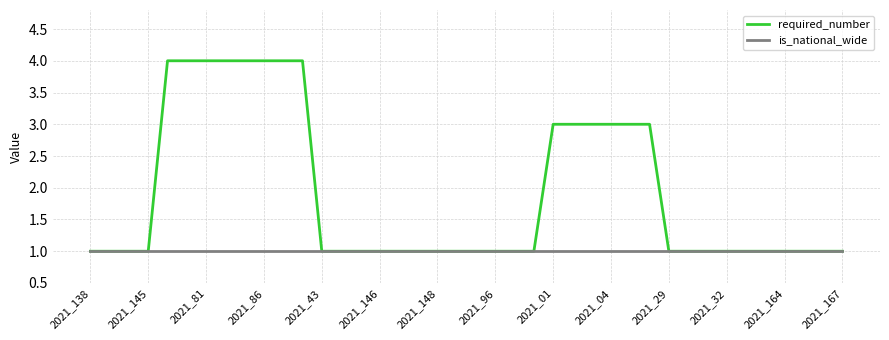

List the series in order of their overall mean, lowest first.

is_national_wide, required_number